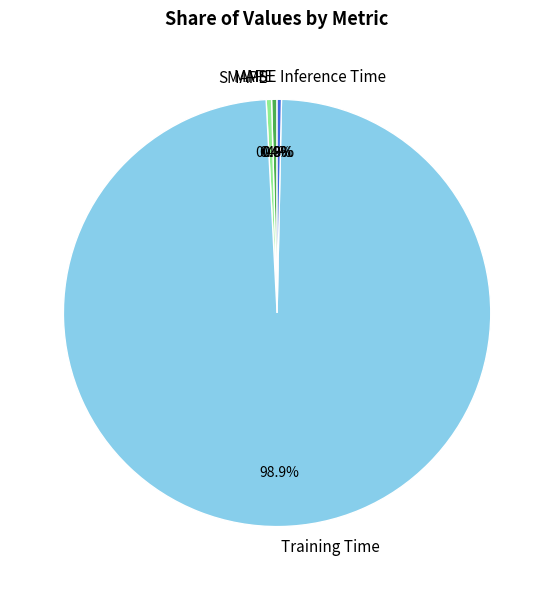

What is the largest slice in the pie chart?

Training Time